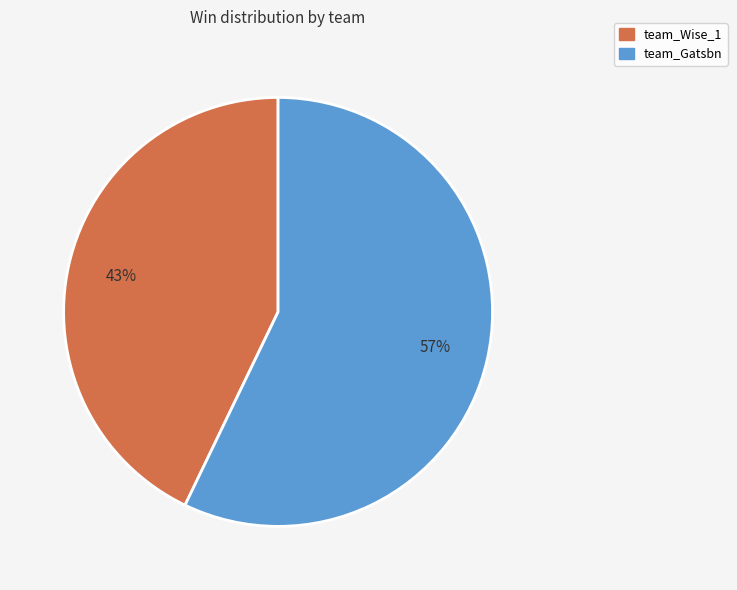

Which slice is the largest?

team_Gatsbn